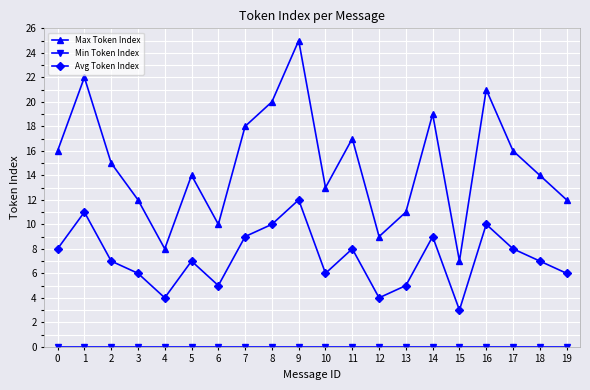

How many lines are shown in the chart?

3